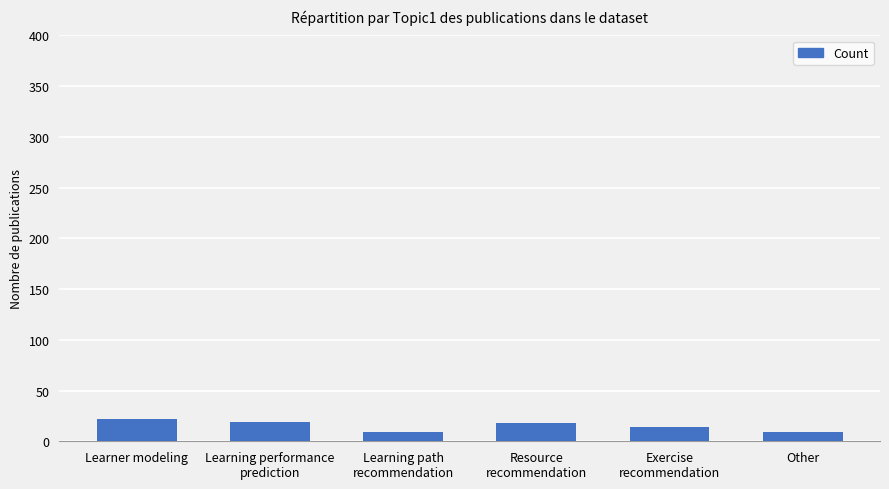

Approximately how many times larger is the value at Learning performance
prediction compared to Resource
recommendation?

1.1